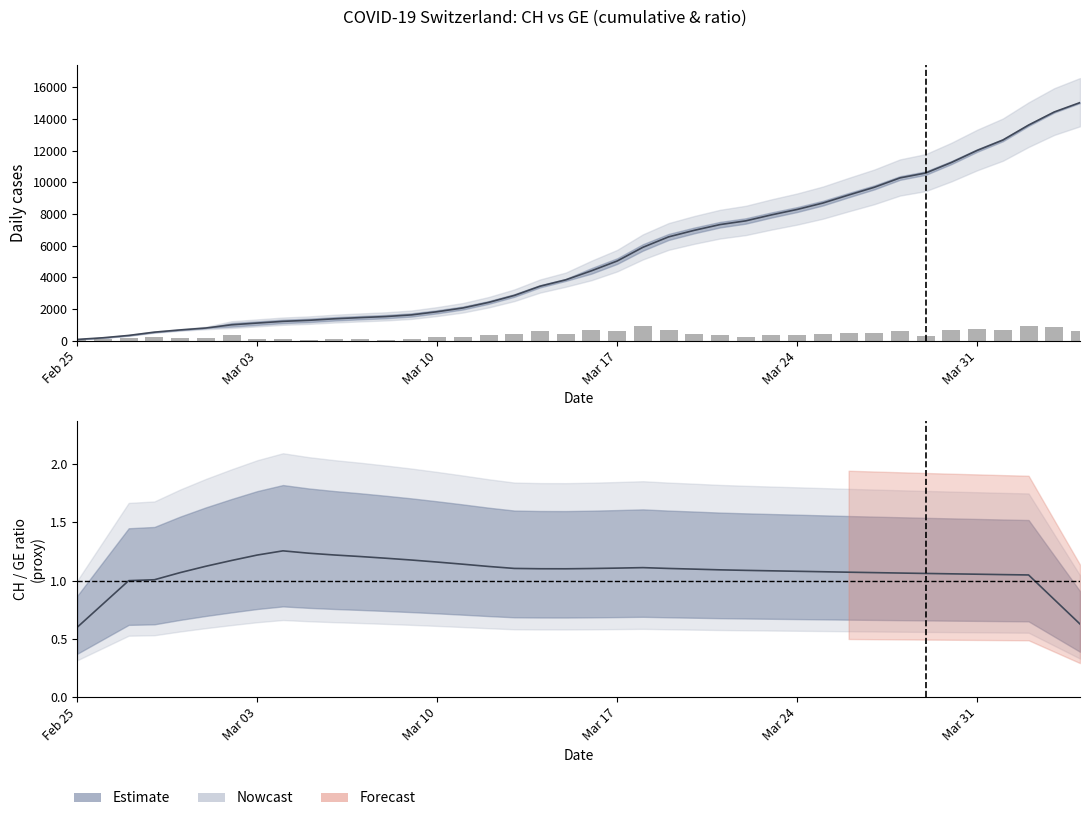

The Estimate (center) series shows 1.8 at Mar 17. True or false?

False